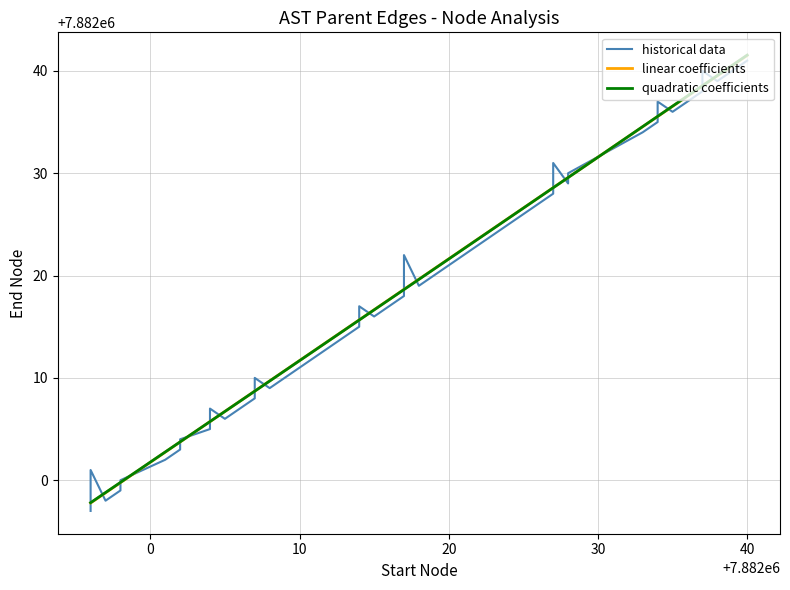

Which category has the highest value across all series?

7882040